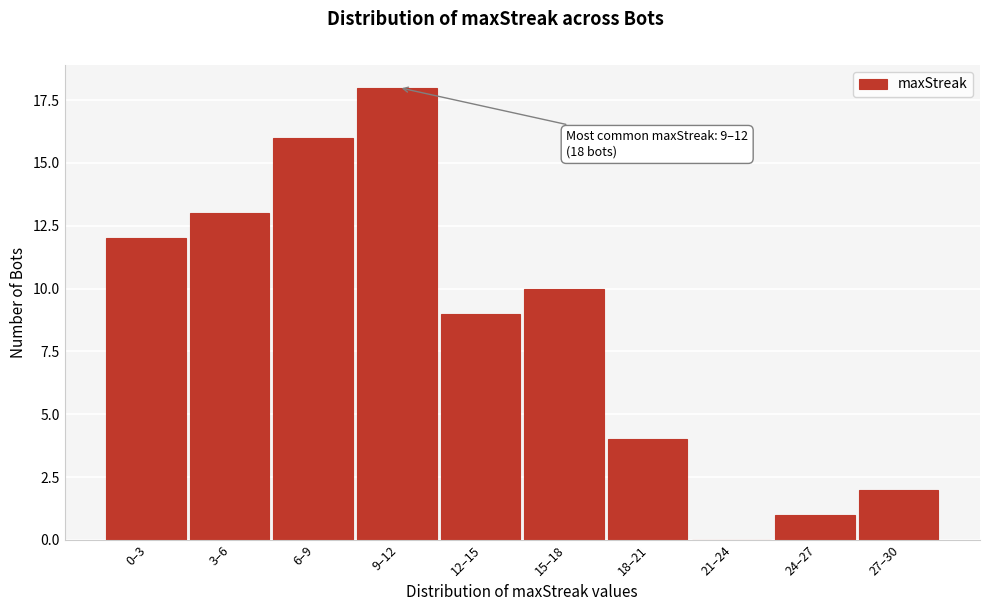

Reading left to right, what are all the values shown in this chart?

0–3=12	3–6=13	6–9=16	9–12=18	12–15=9	15–18=10	18–21=4	21–24=0	24–27=1	27–30=2